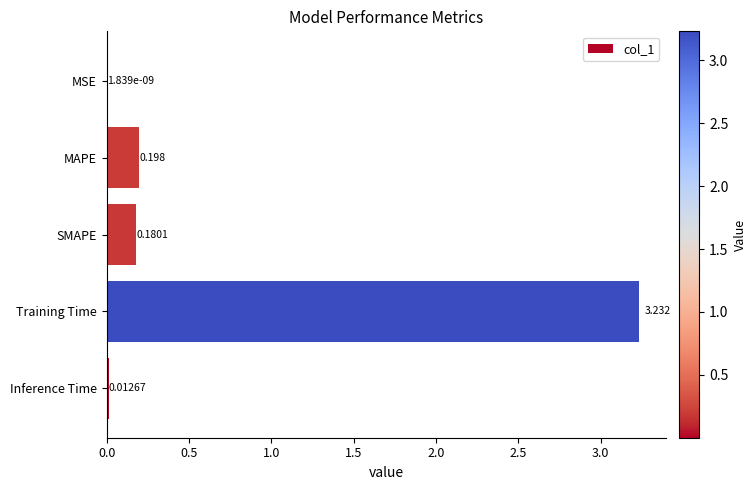

What is the sum of all values?

3.6